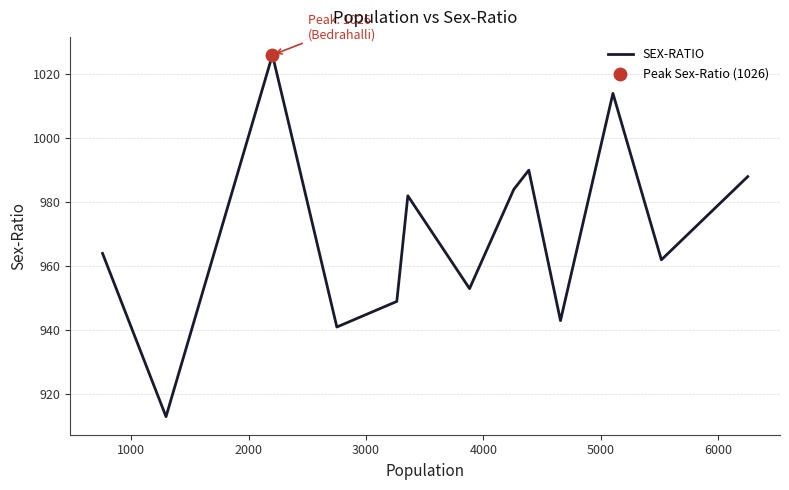

What is the difference between the maximum and minimum values?

113